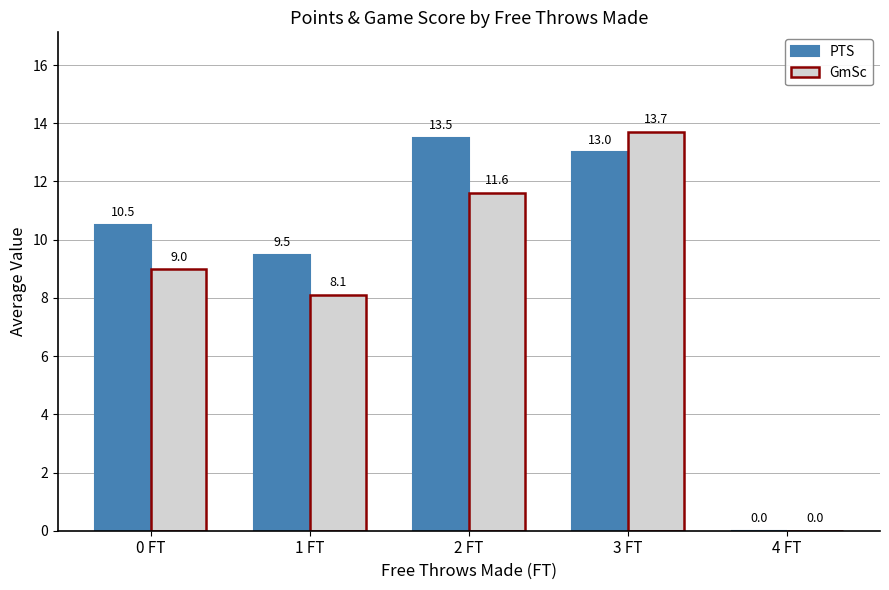

Count the number of data series in this chart.

2